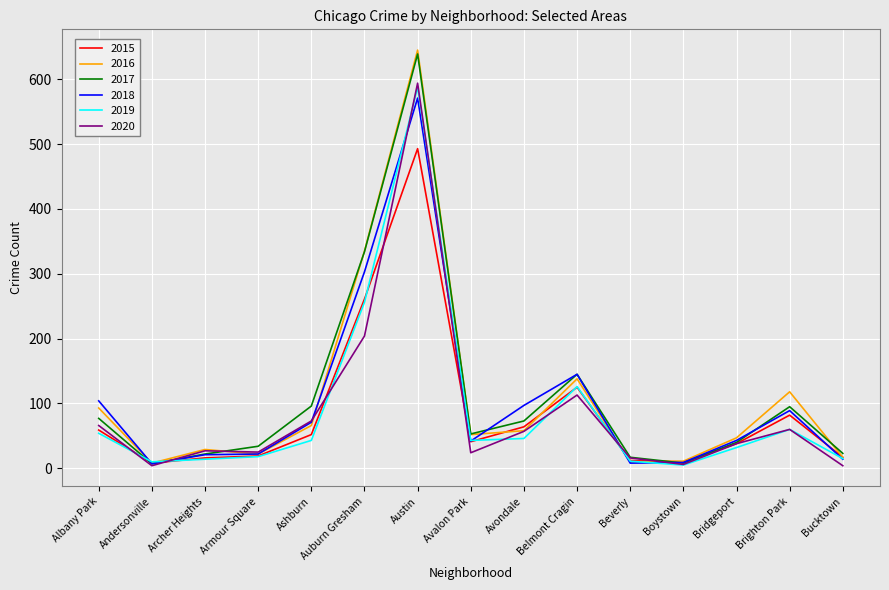

What is the minimum value shown in the chart?

4